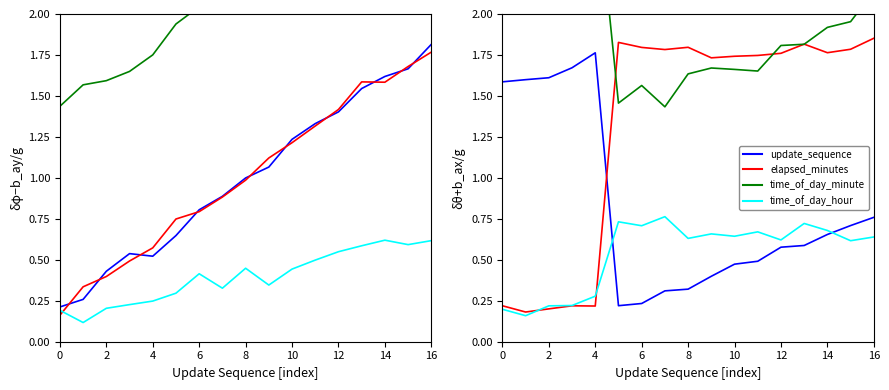

What is the label of the 6th point from the right?

11